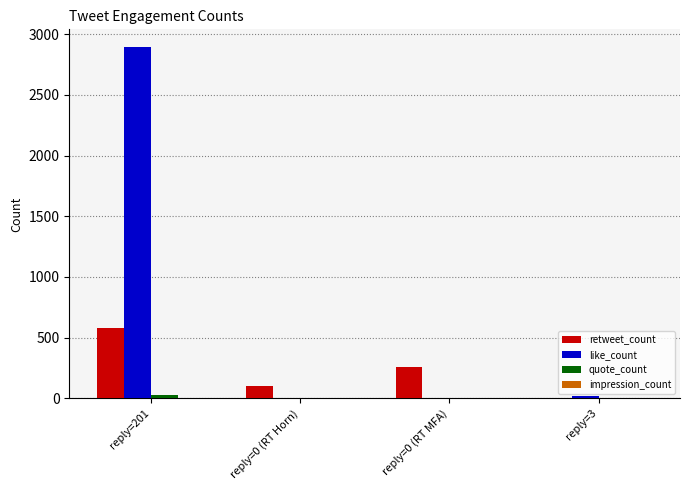

Where does the like_count series first go above 24?

reply=201